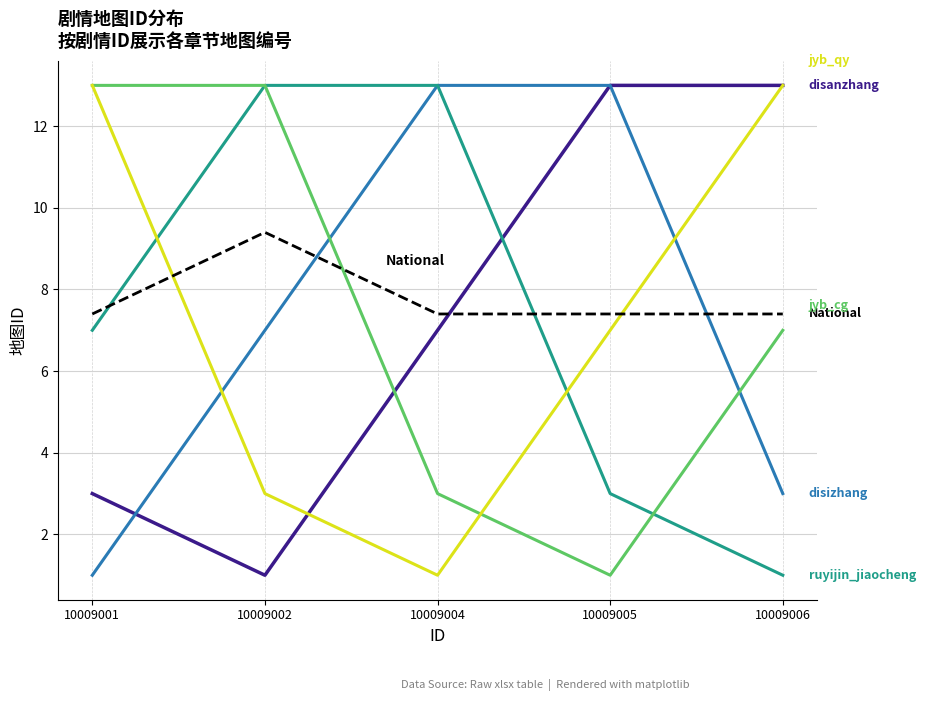

What is the difference between the highest and lowest values at 10009004?

12.0